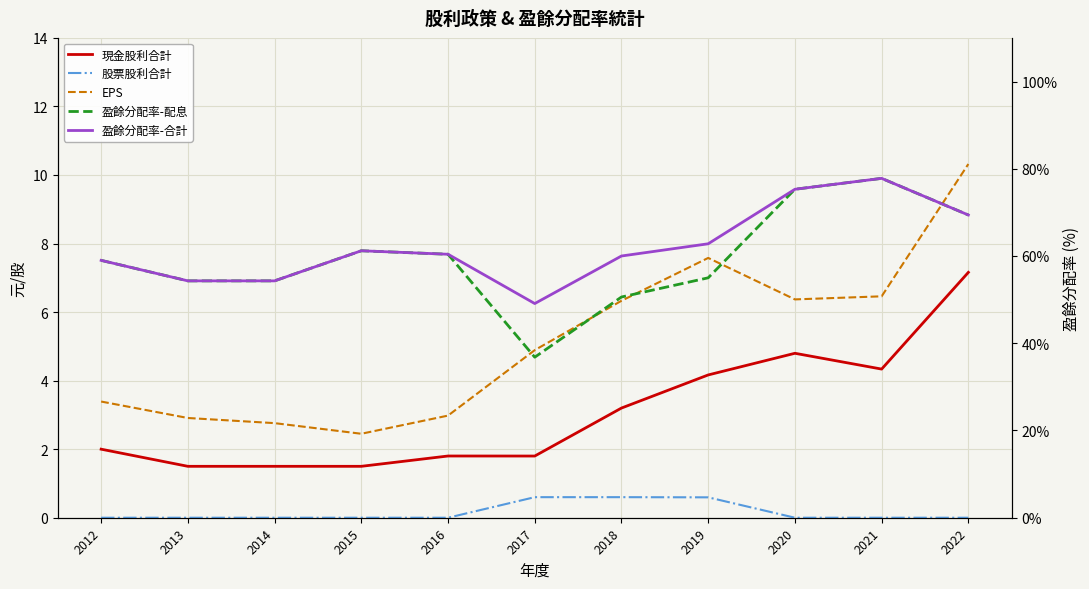

At which label is 盈餘分配率-配息 closest to 57?

2012